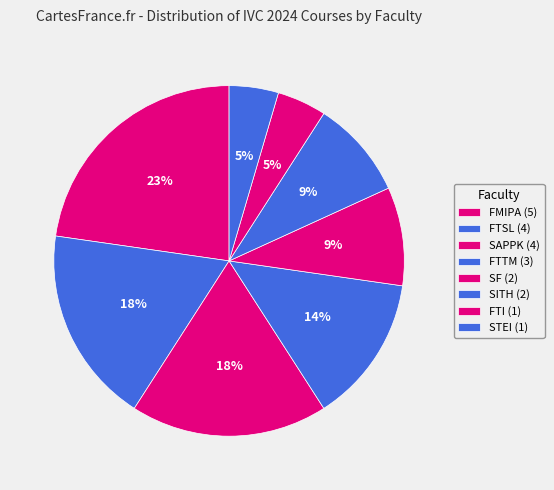

What is the total percentage of FTI and FTTM?

18.2%